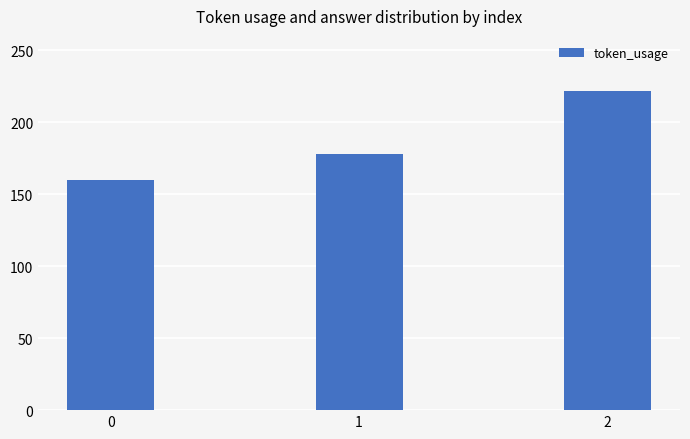

Is it true that the value at 1 is 266?

False